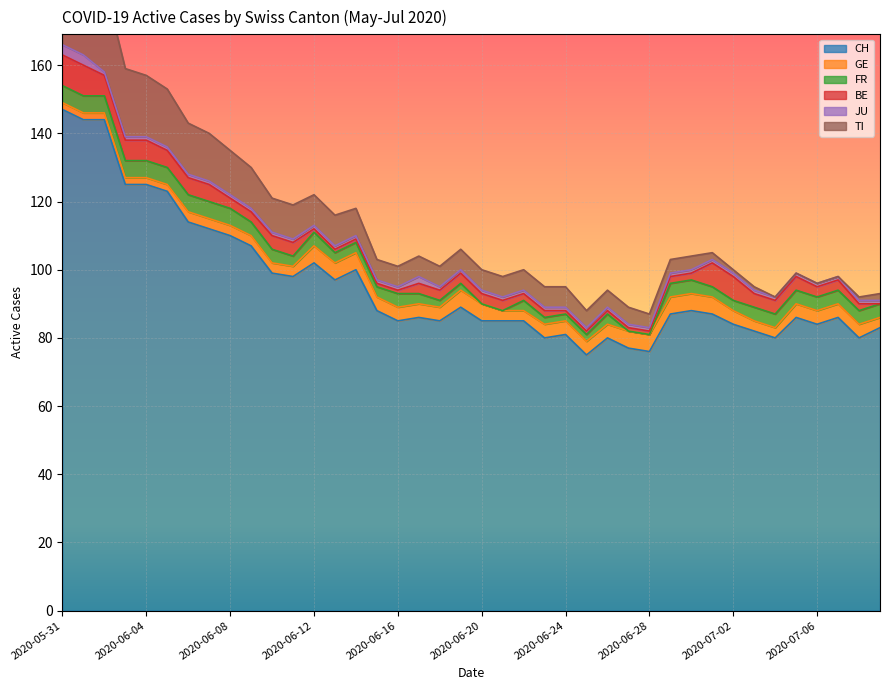

Where does the CH series first go above 87?

2020-05-31